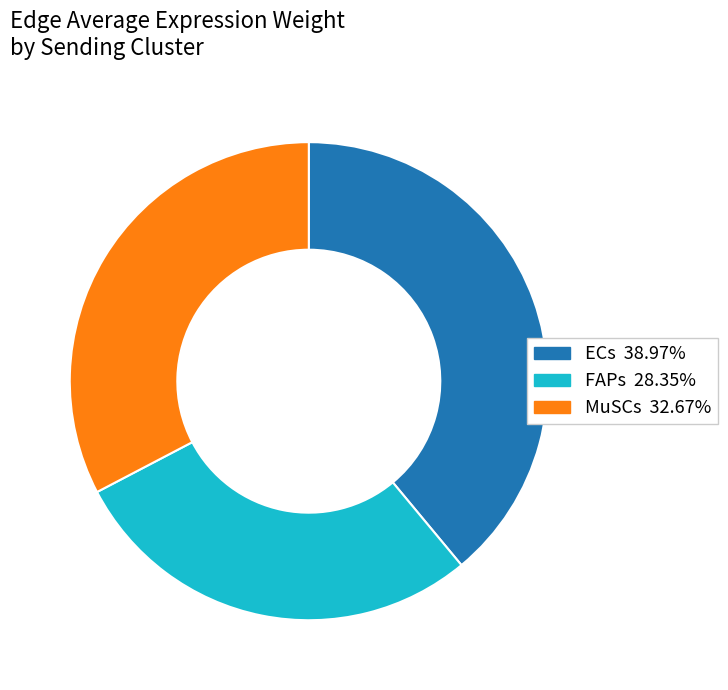

Which has a higher value, FAPs or ECs?

ECs